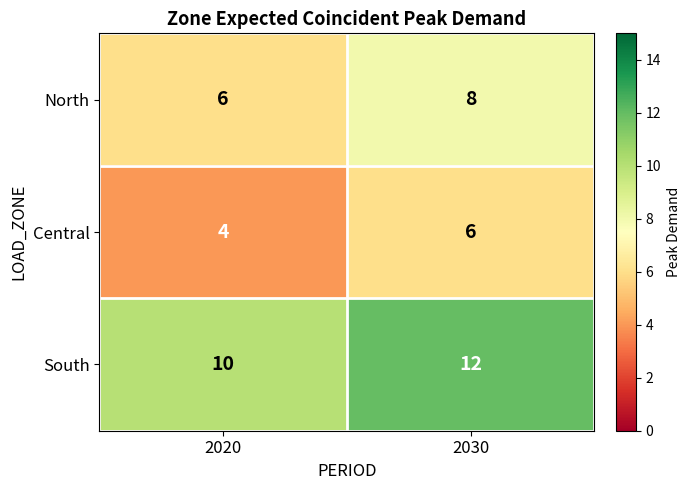

What is the sum of all Central values?

10